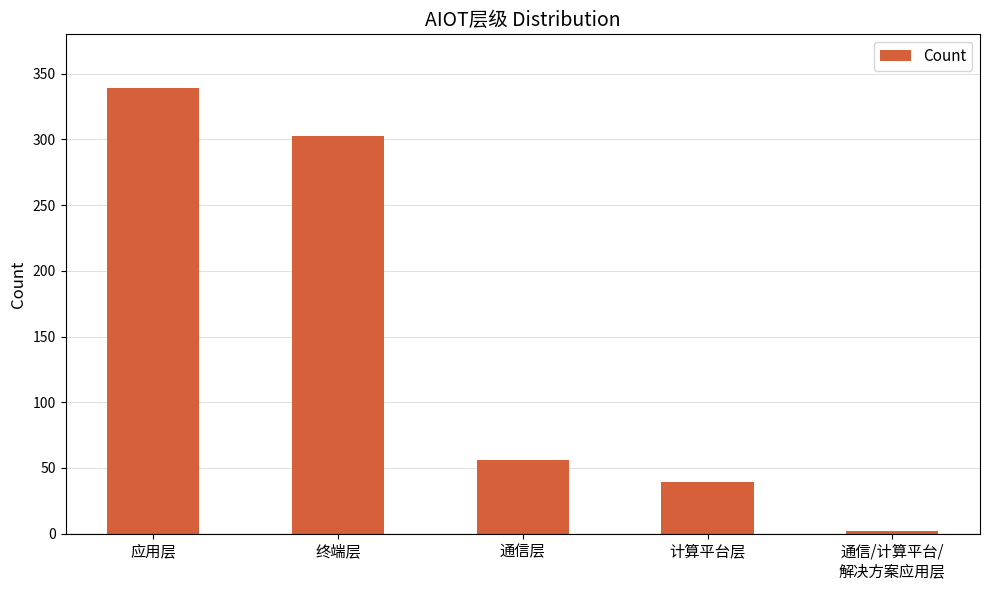

Reading left to right, transcribe all the data shown in this chart.

应用层=339	终端层=303	通信层=56	计算平台层=39	通信/计算平台/
解决方案应用层=2